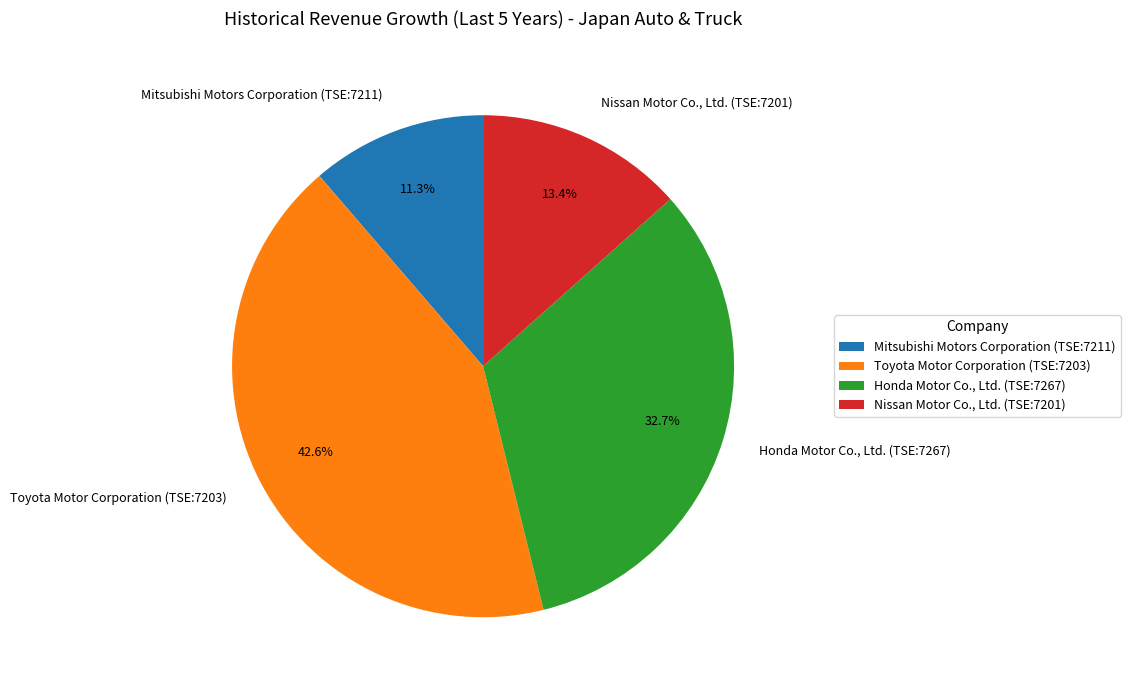

Which slice is the smallest?

Mitsubishi Motors Corporation (TSE:7211)